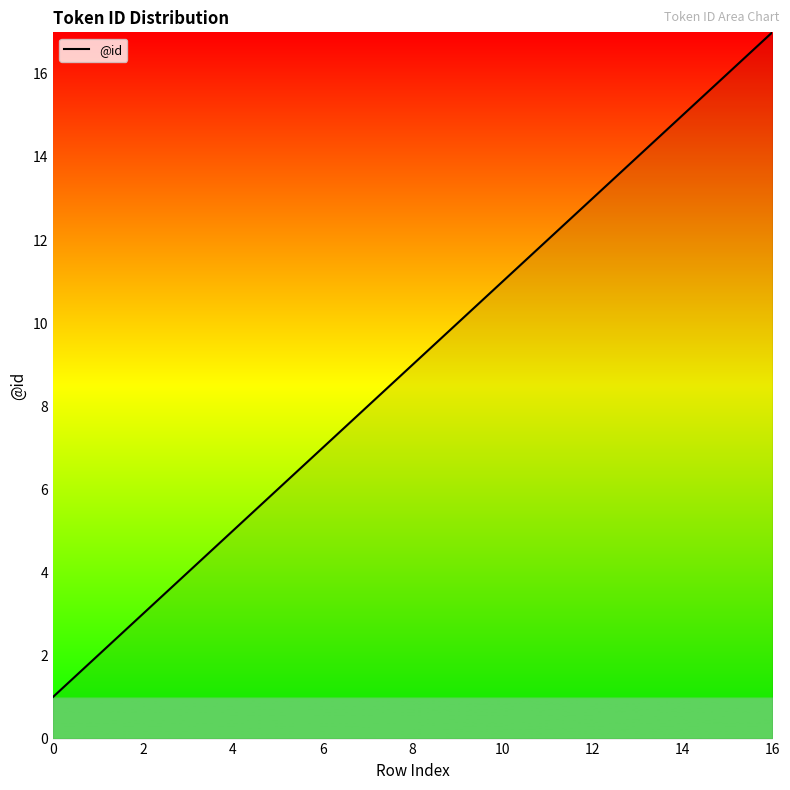

What is the maximum value shown in the chart?

17